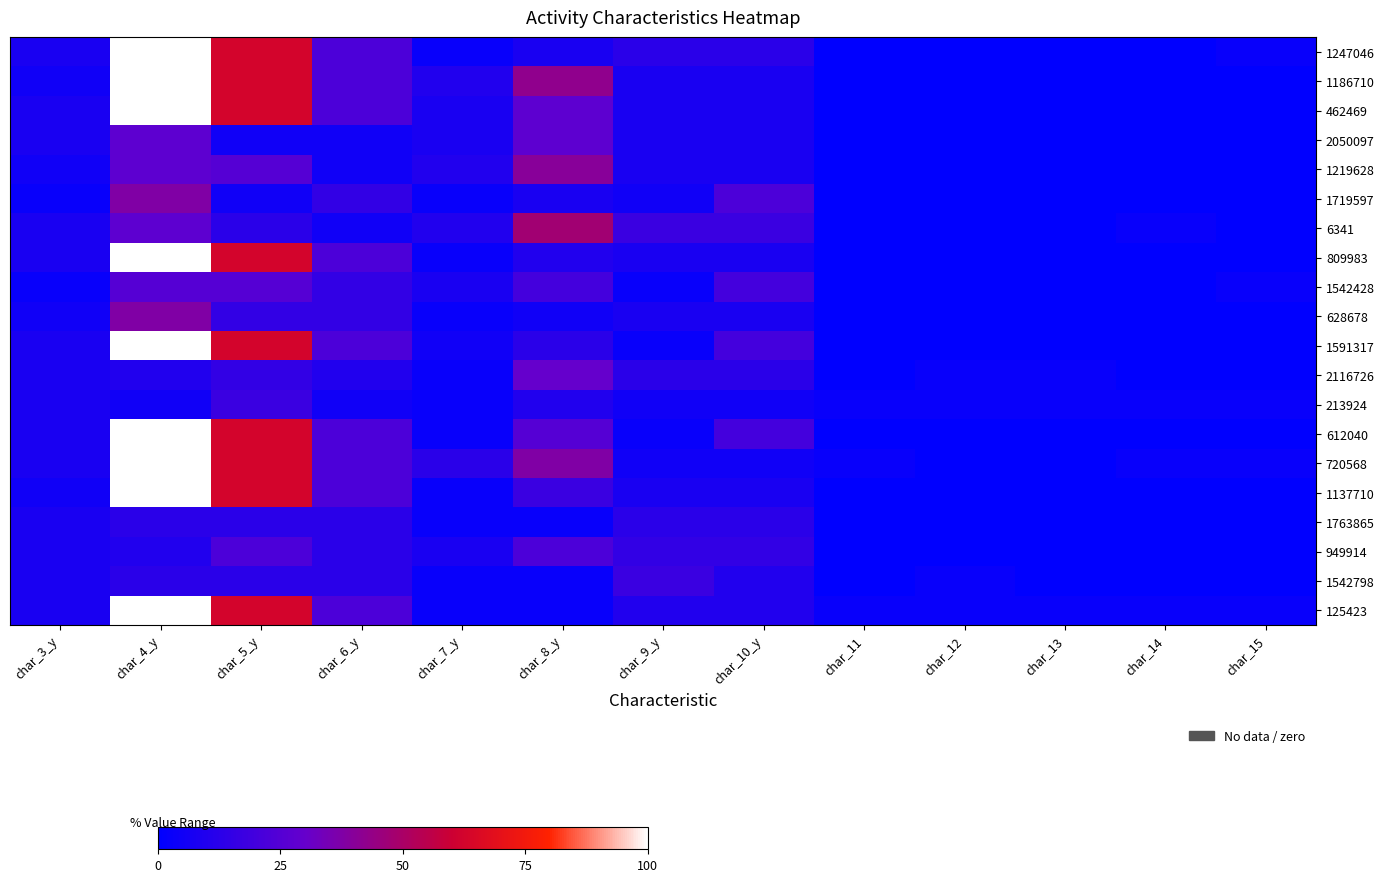

List the series in order of their peak value, highest first.

1247046, 1186710, 462469, 809983, 1591317, 612040, 720568, 1137710, 125423, 6341, 1219628, 1719597, 628678, 2116726, 2050097, 1542428, 949914, 213924, 1542798, 1763865